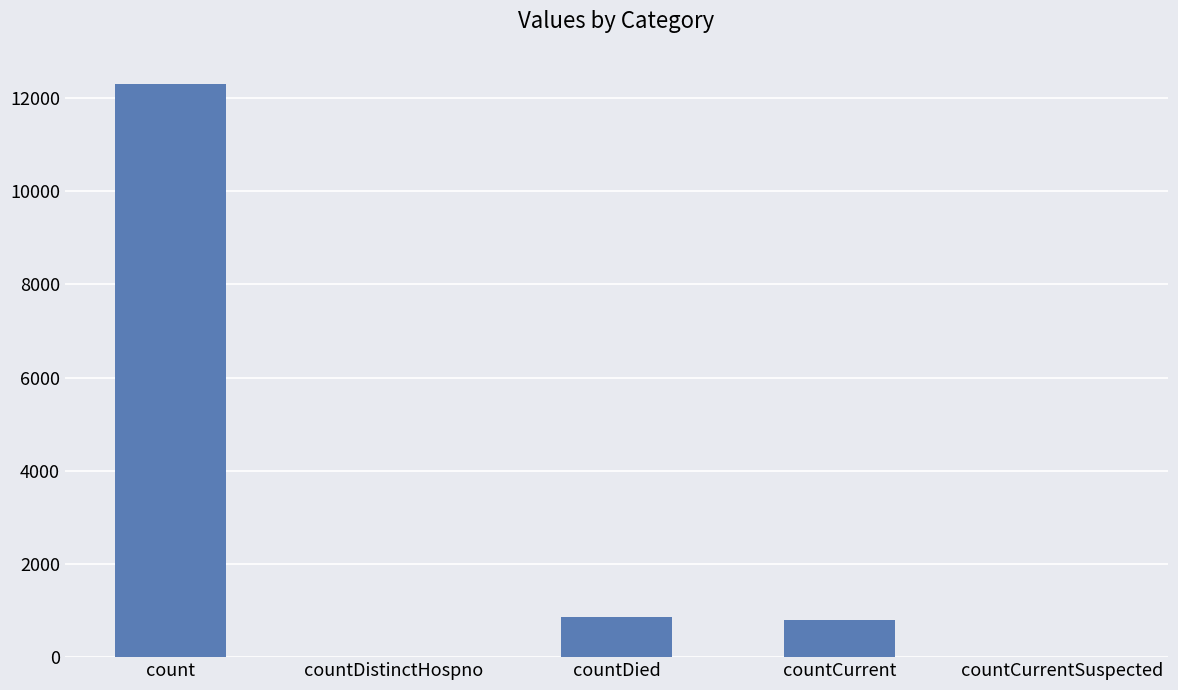

At which category does the chart reach its peak across all series?

count